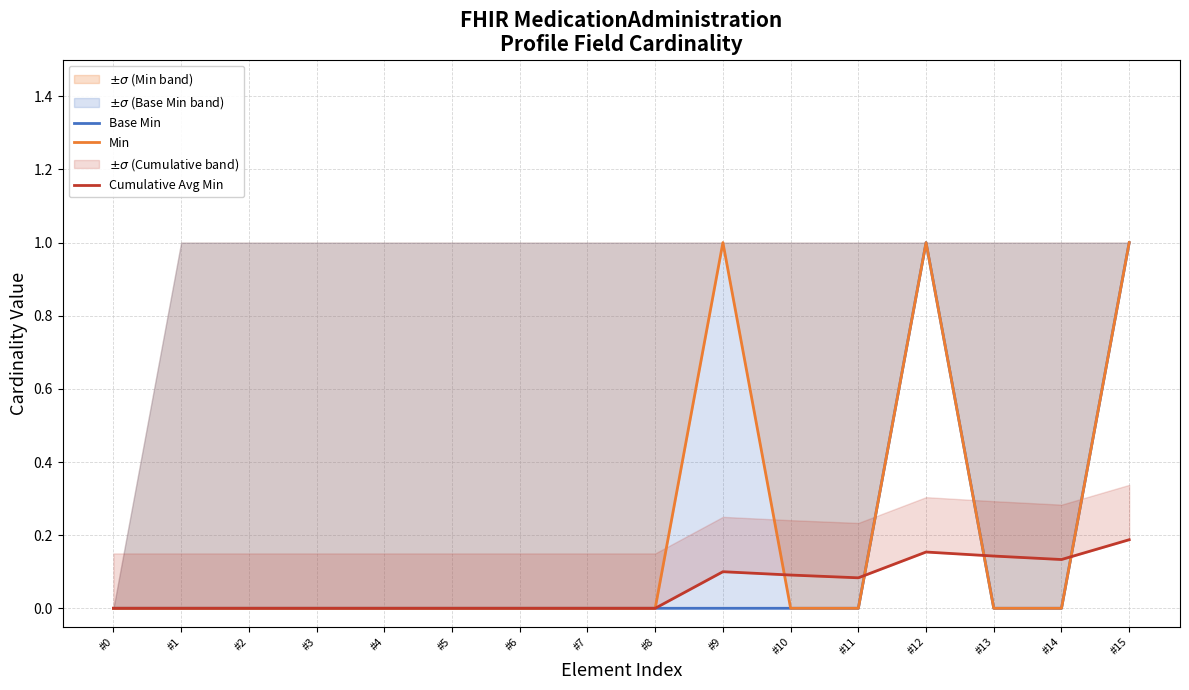

The value of Min at #5 is -0.6. True or false?

False